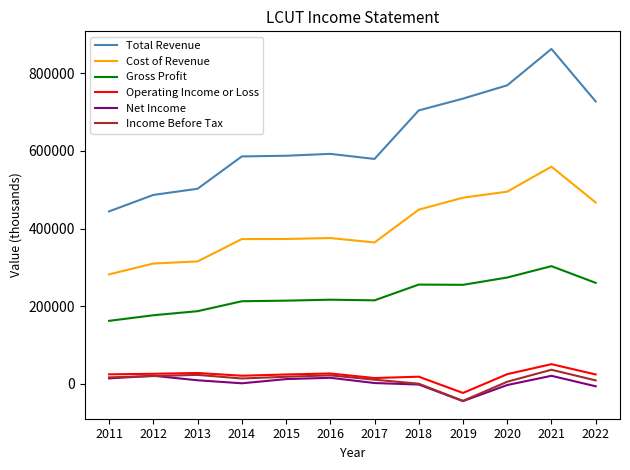

What is the maximum value shown in the chart?

862900